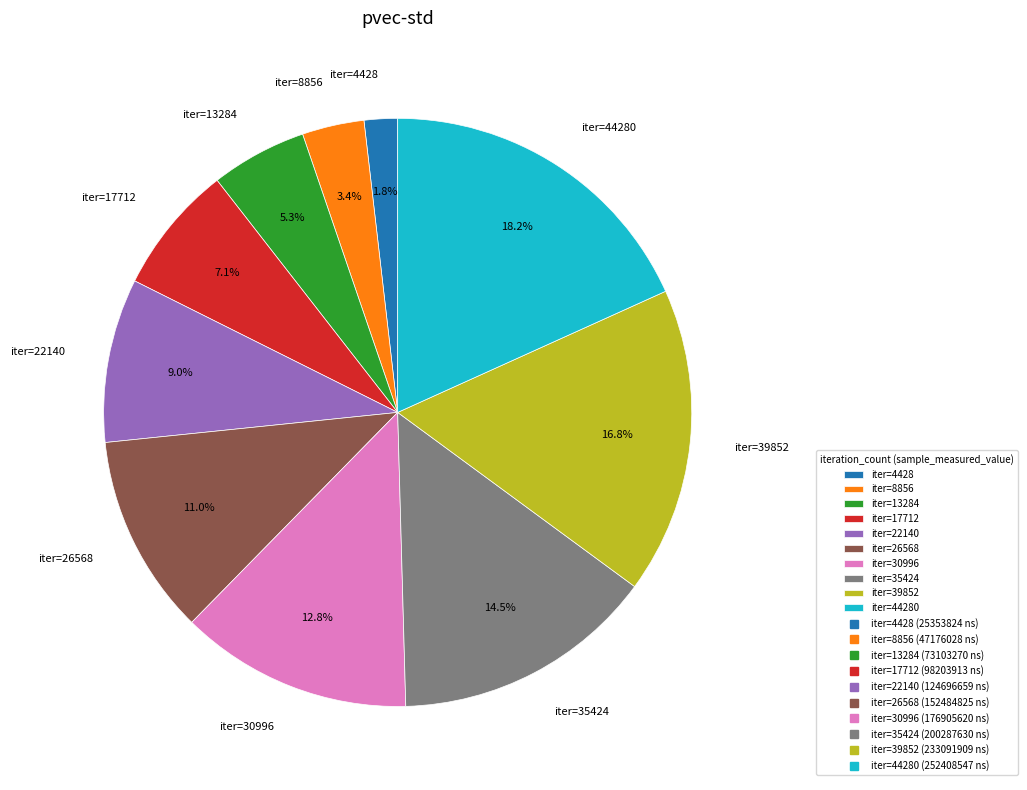

How many slices are in this pie chart?

10